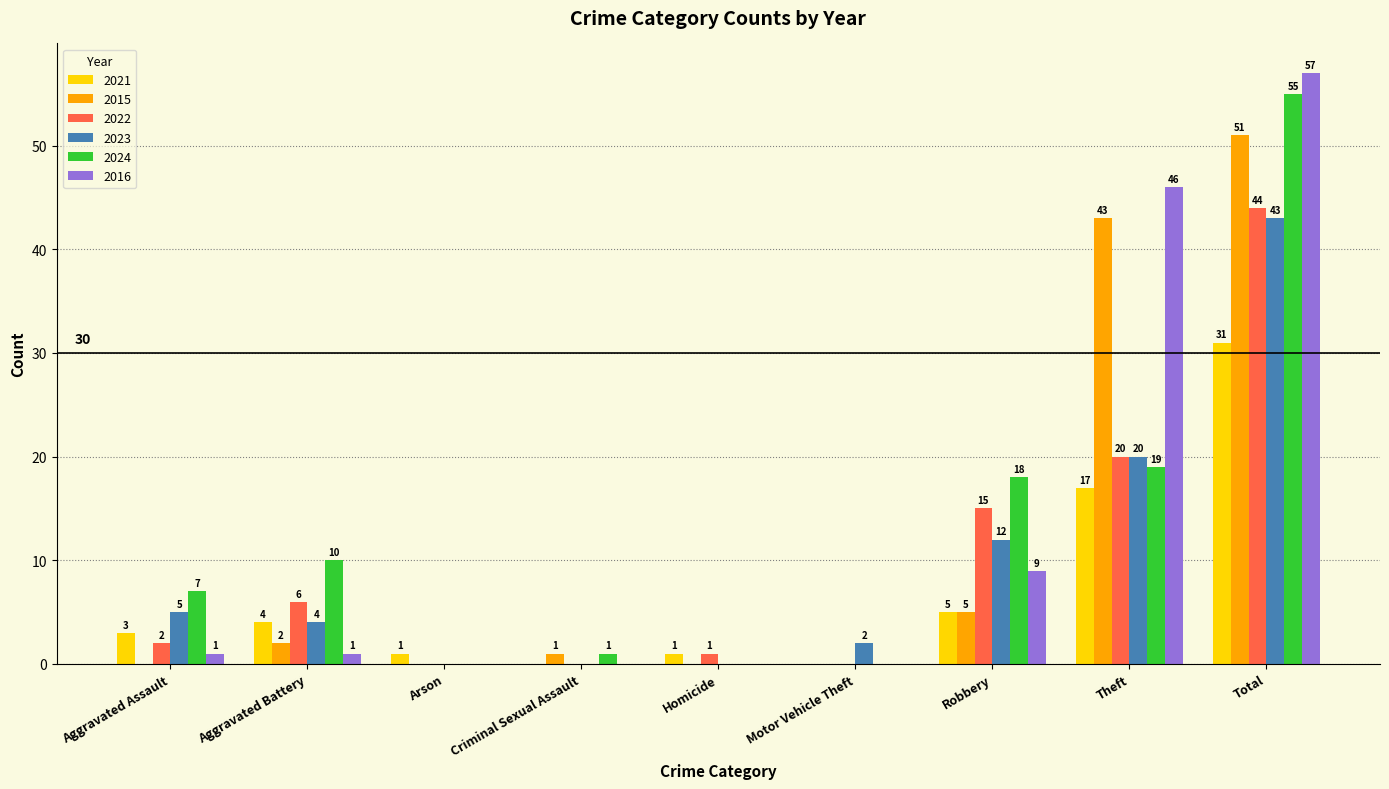

The 2021 series shows 3 at Aggravated Assault. True or false?

True